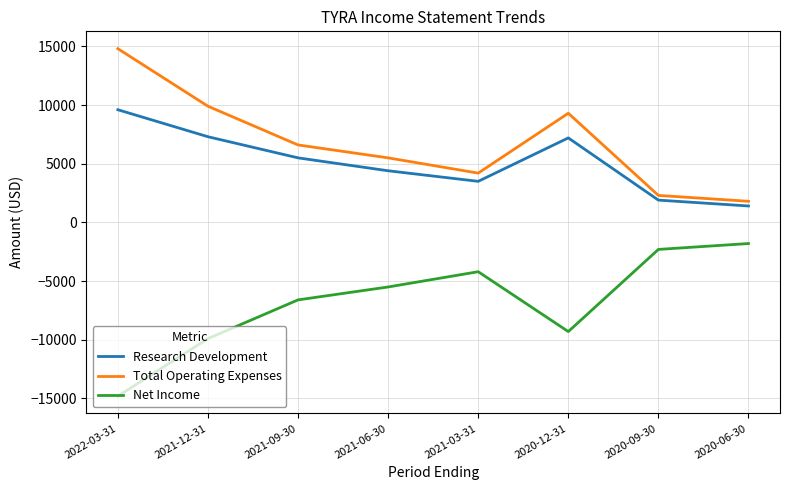

At which category is the sum across all series the highest?

2022-03-31